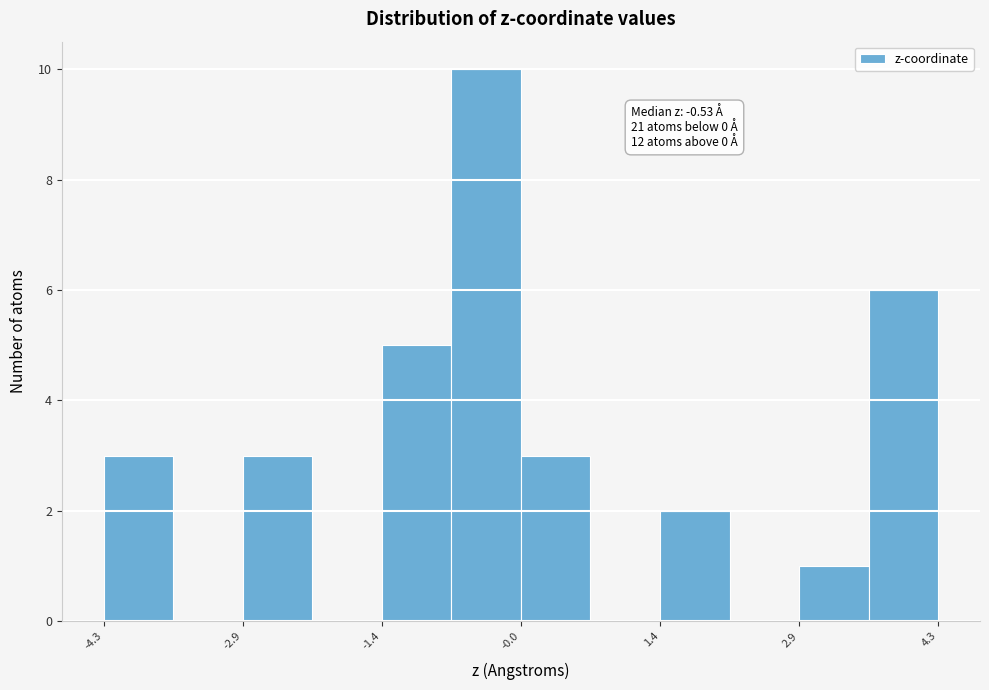

Read against the x-axis, roughly where is the centre of the tallest bar?

-0.4